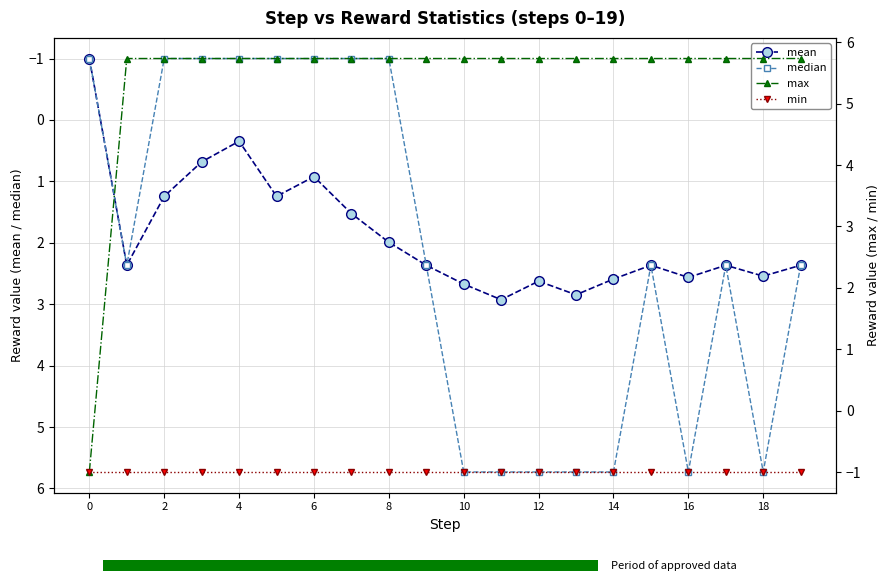

What is the value of the min bar at the 18th from the left?

-1.0